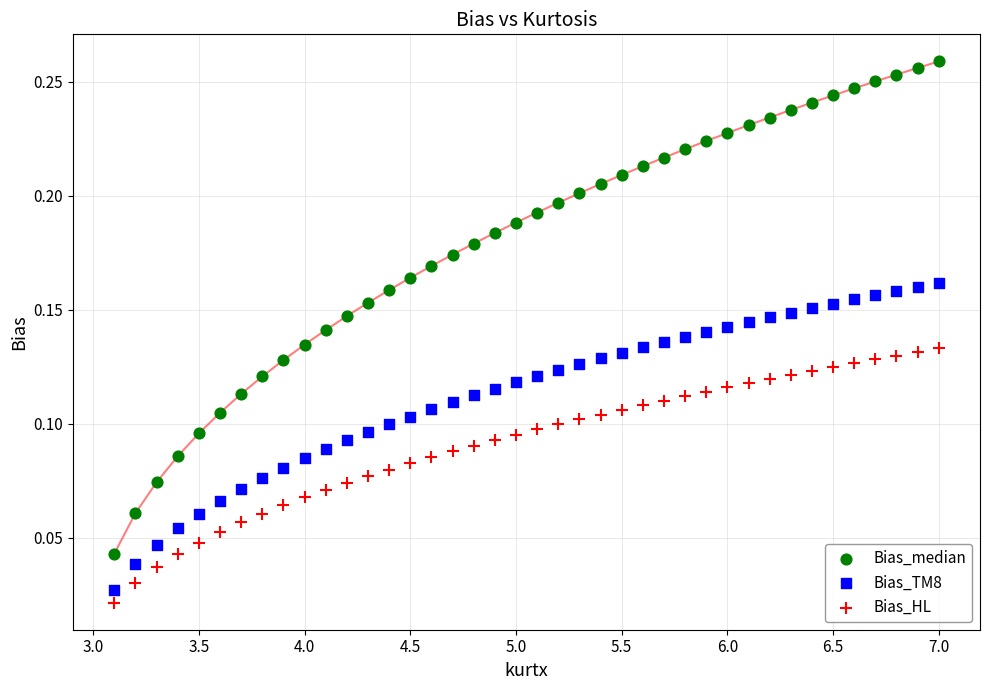

Across all data points, what is the range of X values (max minus min)?

3.9